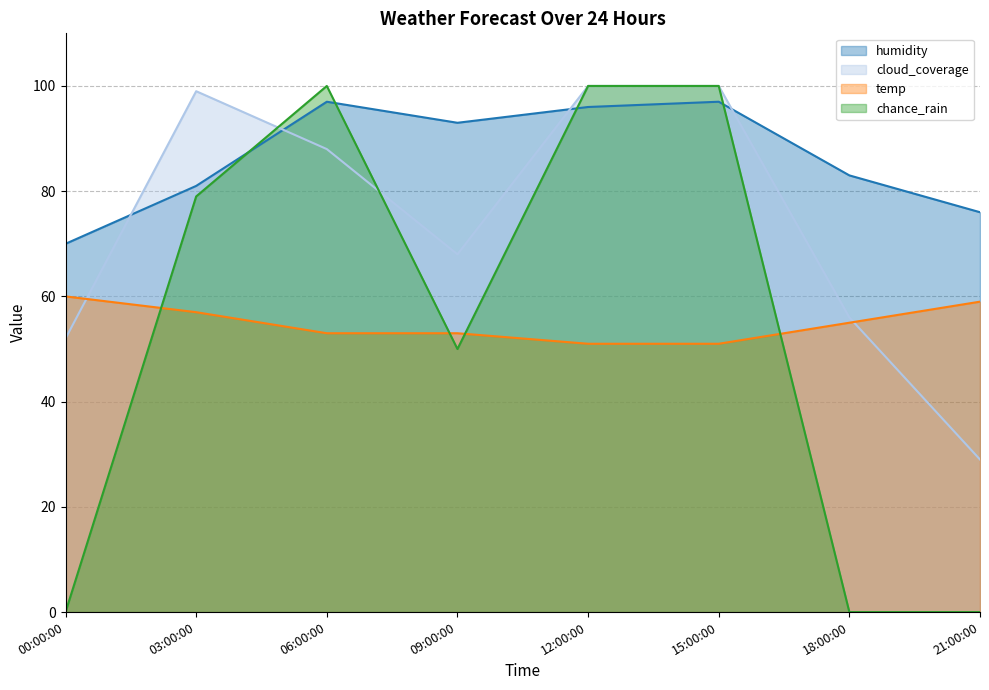

Where is temp nearest to the value 55?

18:00:00